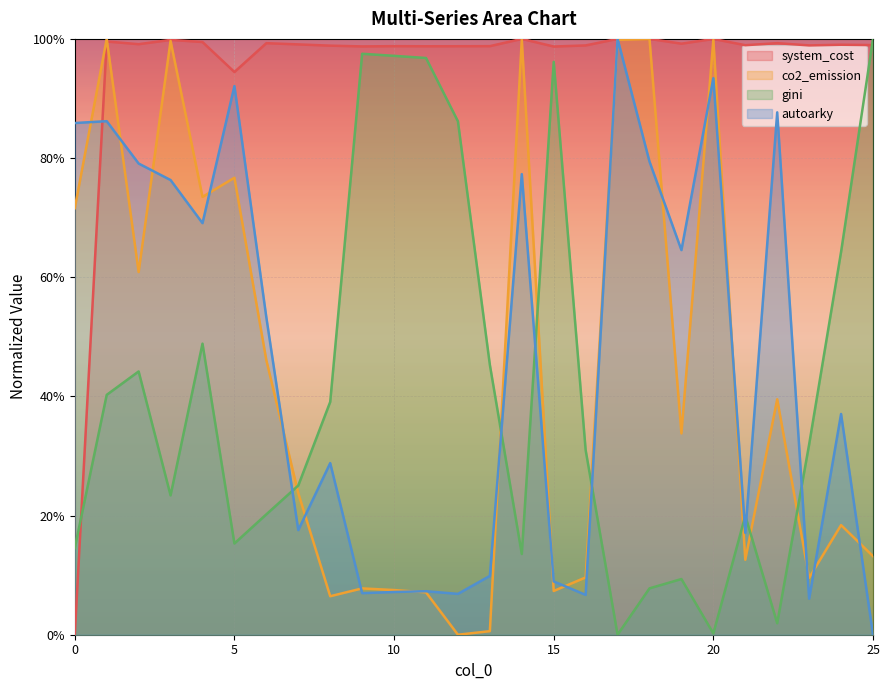

How many values in system_cost are above zero?

25